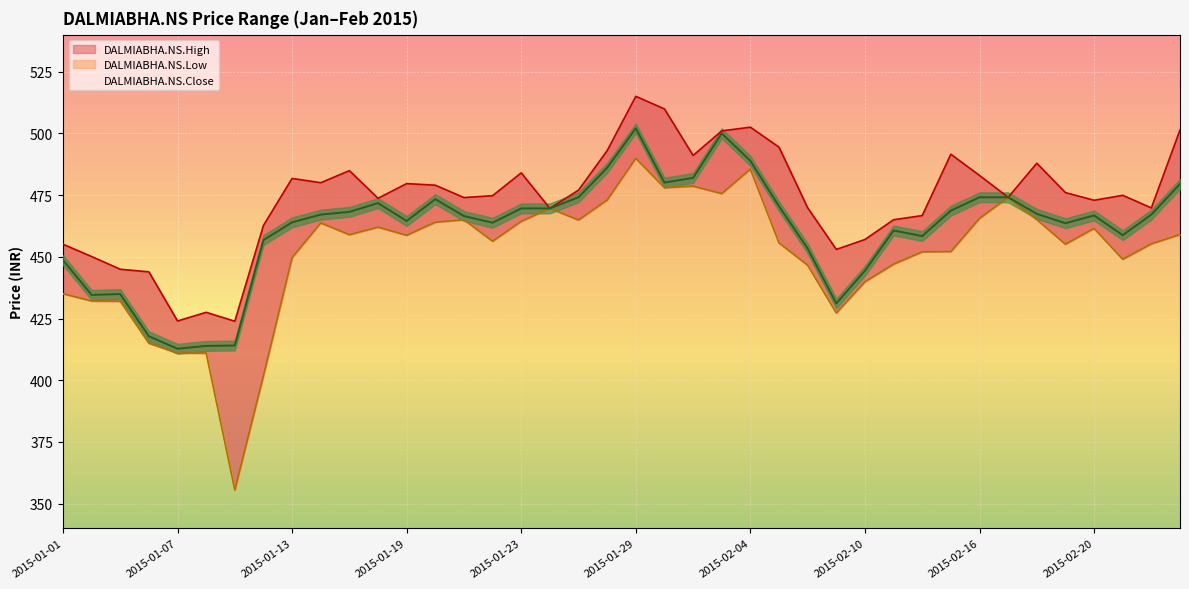

How many interior local valleys does the DALMIABHA.NS.Close series have?

9